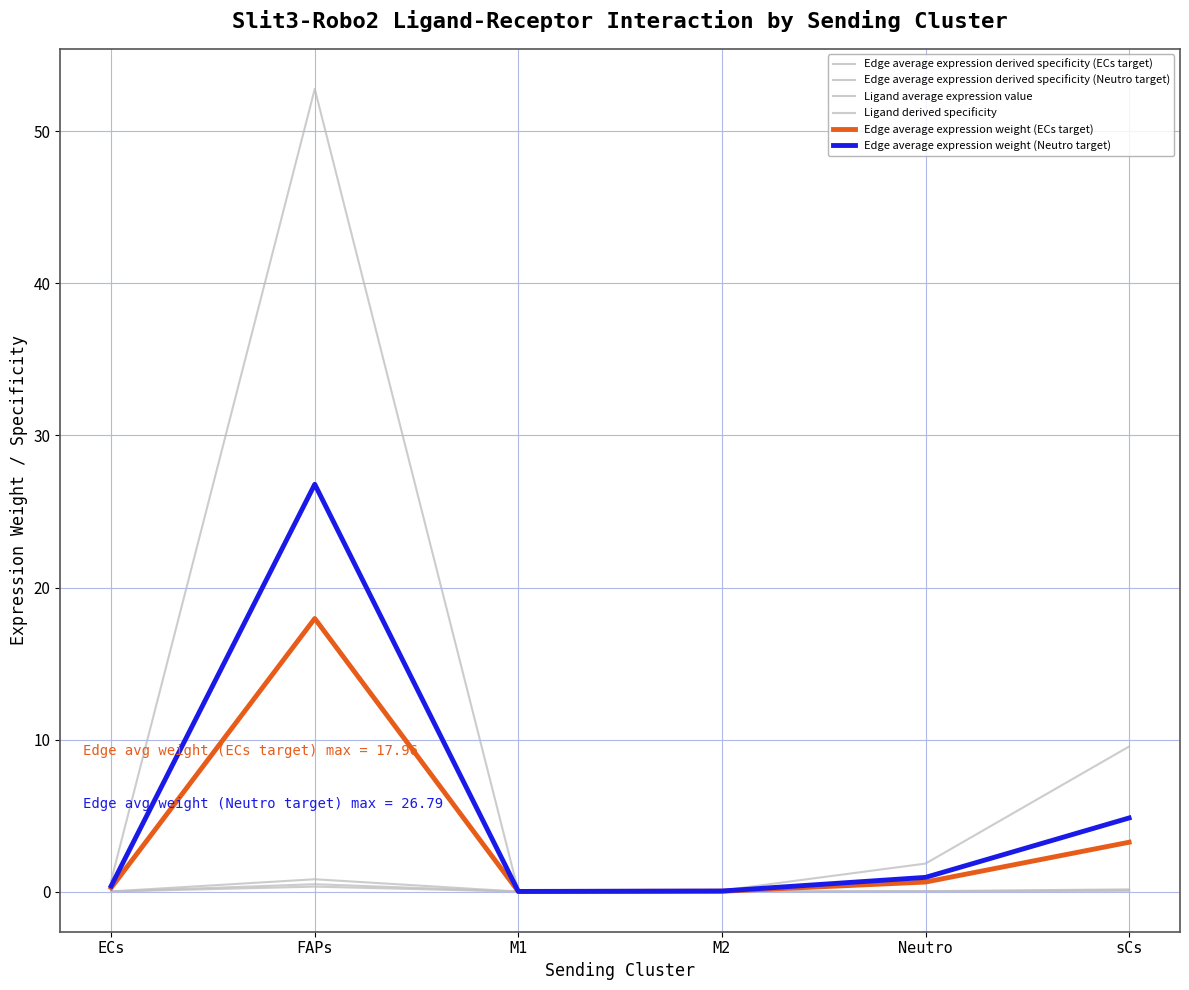

How many lines are shown in the chart?

6